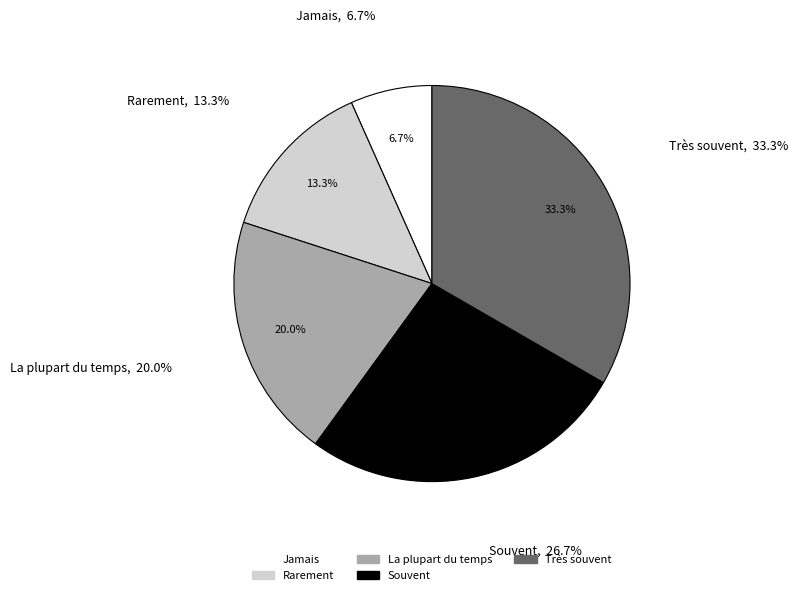

To the nearest percent, what percentage of the pie is Très souvent?

33%